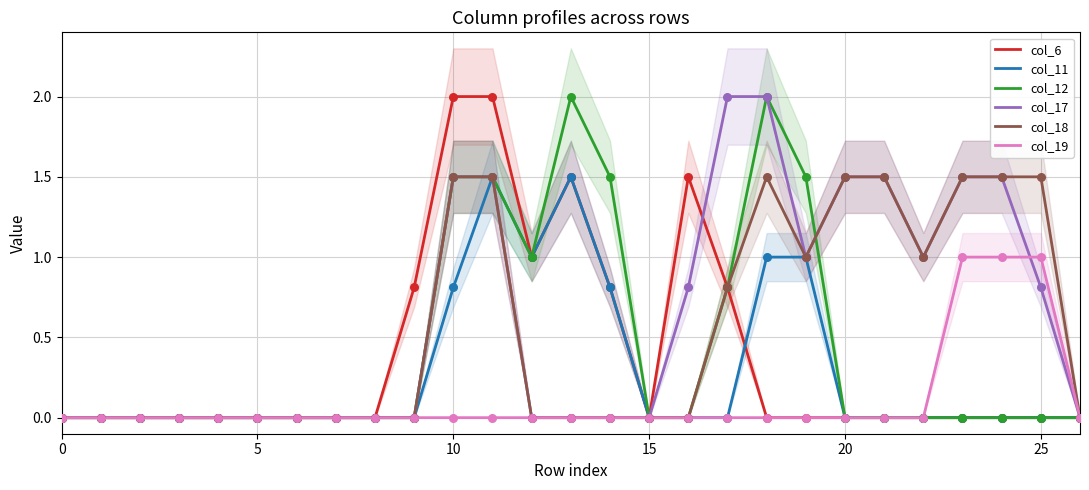

At how many categories does at least one series exceed 1?

13